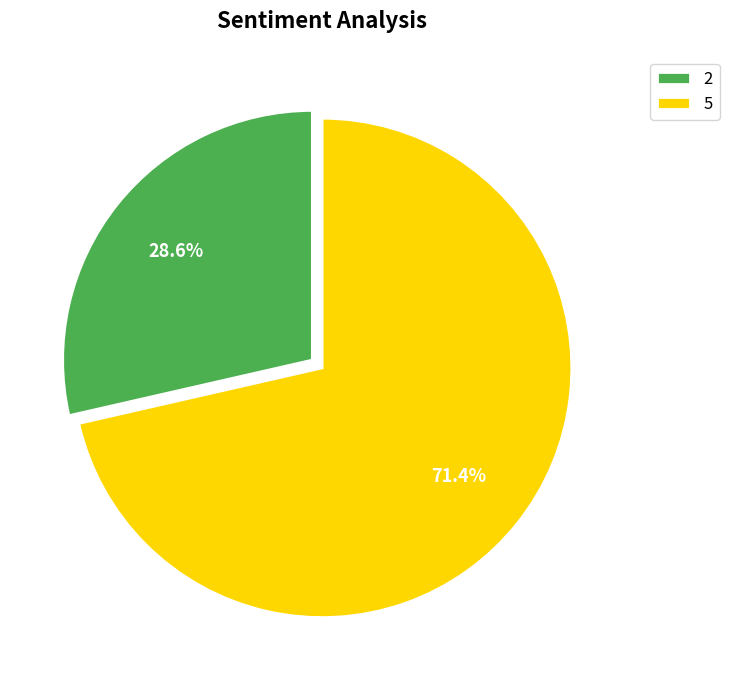

Rank the categories by value from highest to lowest.

5, 2